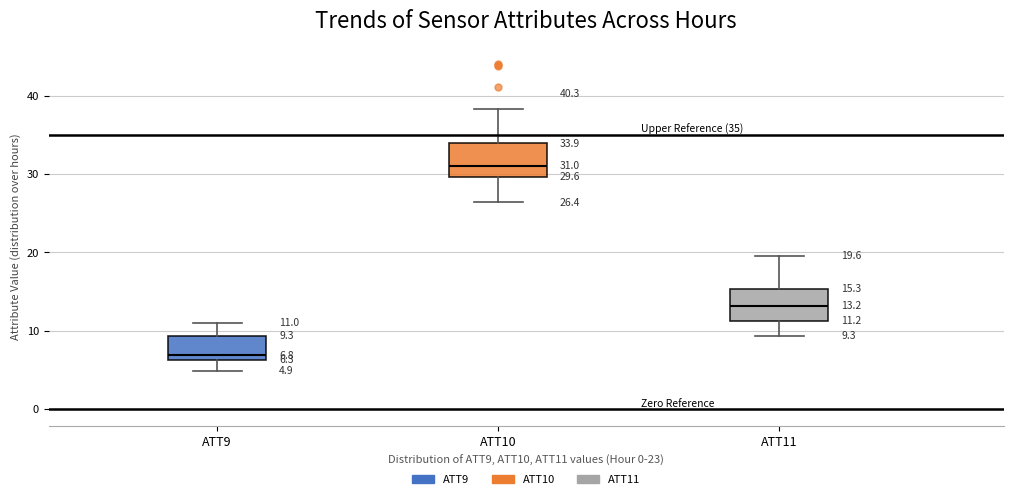

Which box has the lowest median line?

ATT9